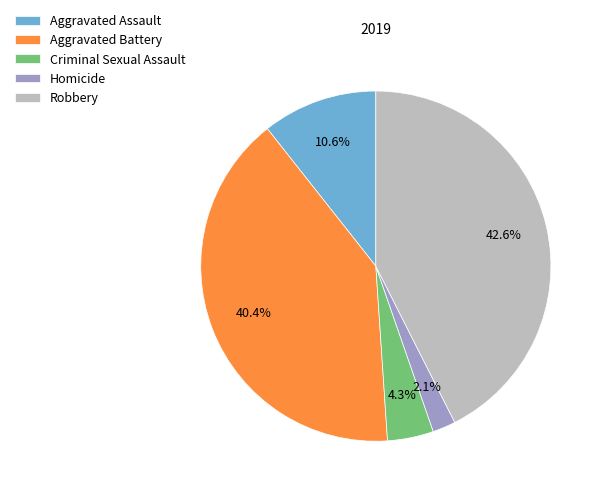

Which slice is the smallest?

Homicide